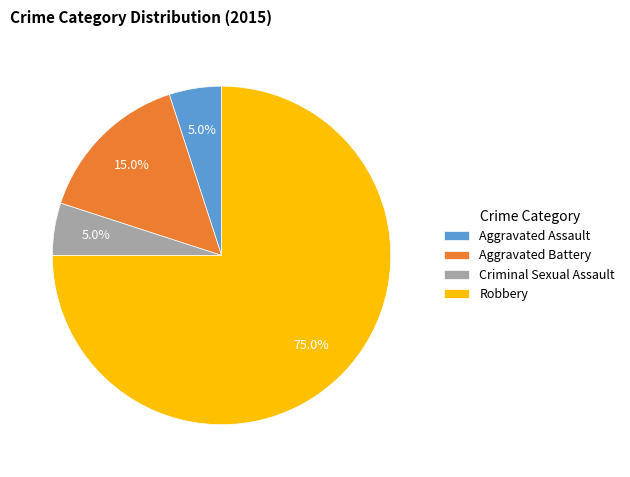

To the nearest percent, what is the combined percentage of Criminal Sexual Assault and Robbery?

80%